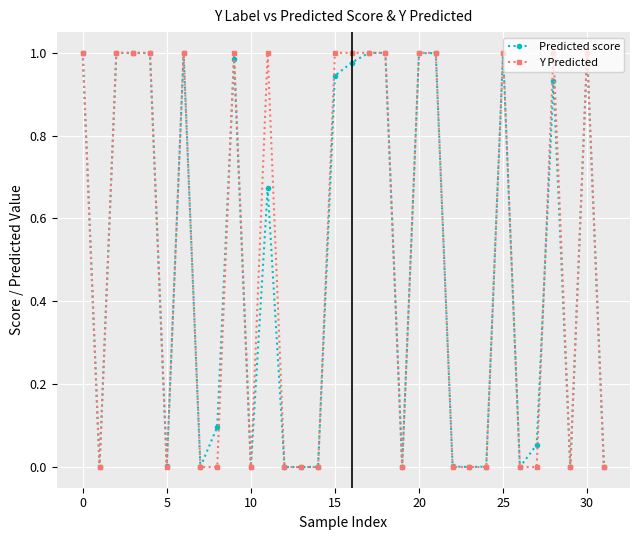

True or false: Predicted score has more than 1 interior local peaks.

True